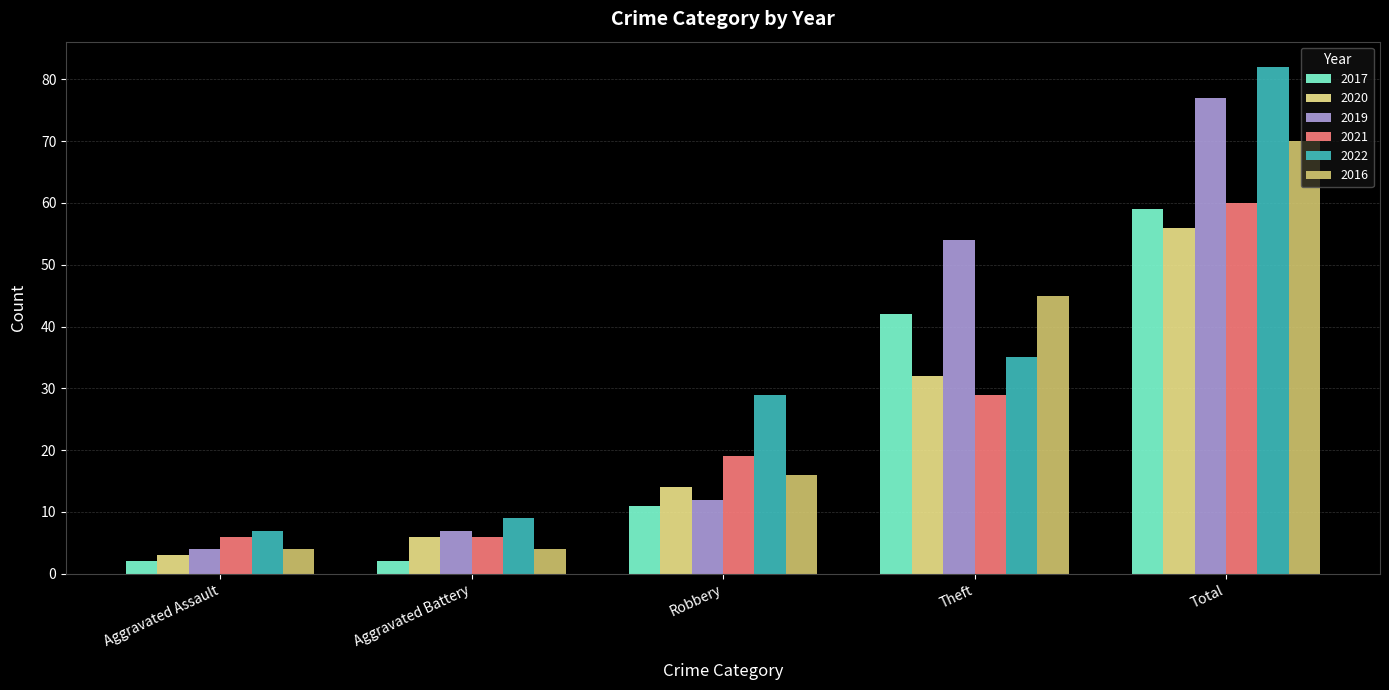

True or false: 2022 has a value of 7 at Aggravated Assault.

True